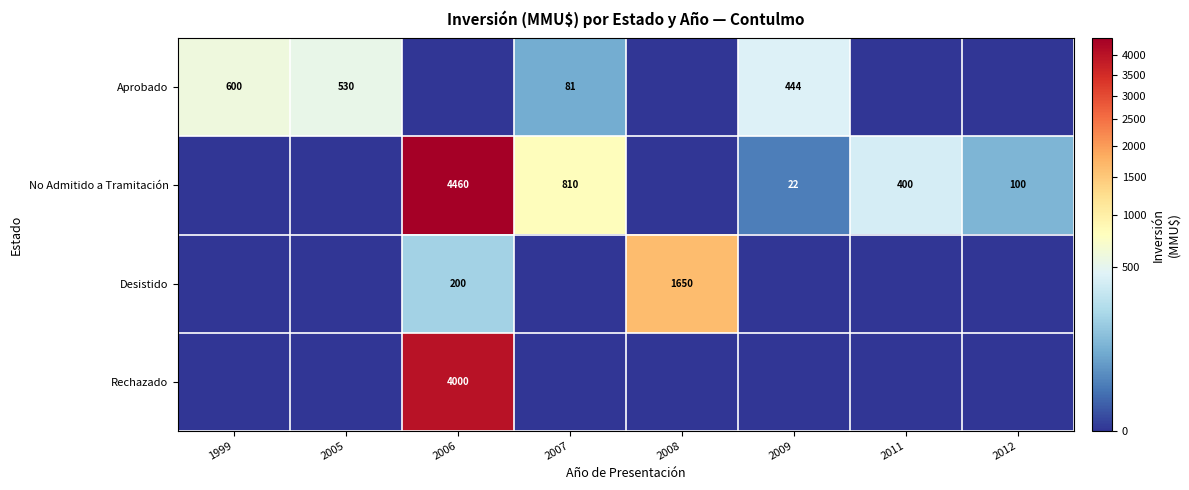

How many categories are shown in the chart?

8